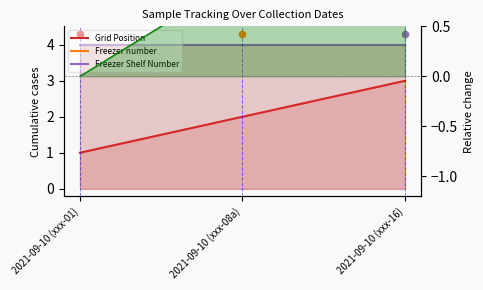

At which category is the sum across all series the highest?

2021-09-10 (xxx-16)